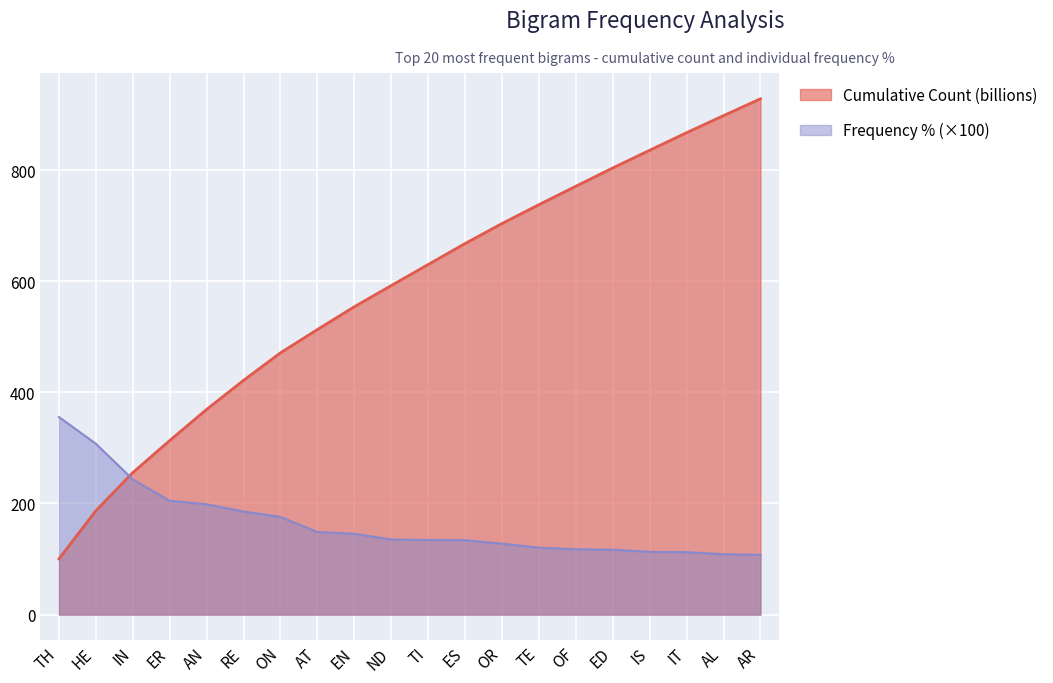

Reading left to right, transcribe all the data shown in this chart.

Cumulative Count (col_2): 100.3	187.0	255.6	313.3	369.3	421.6	471.2	513.1	554.1	592.2	630.1	667.8	703.8	737.8	770.9	803.9	835.7	867.4	898.0	928.3
Frequency % (col_3): 355.6	307.5	243.3	204.8	198.5	185.4	175.8	148.7	145.4	135.2	134.3	133.9	127.7	120.5	117.5	116.8	112.8	112.3	108.7	107.5